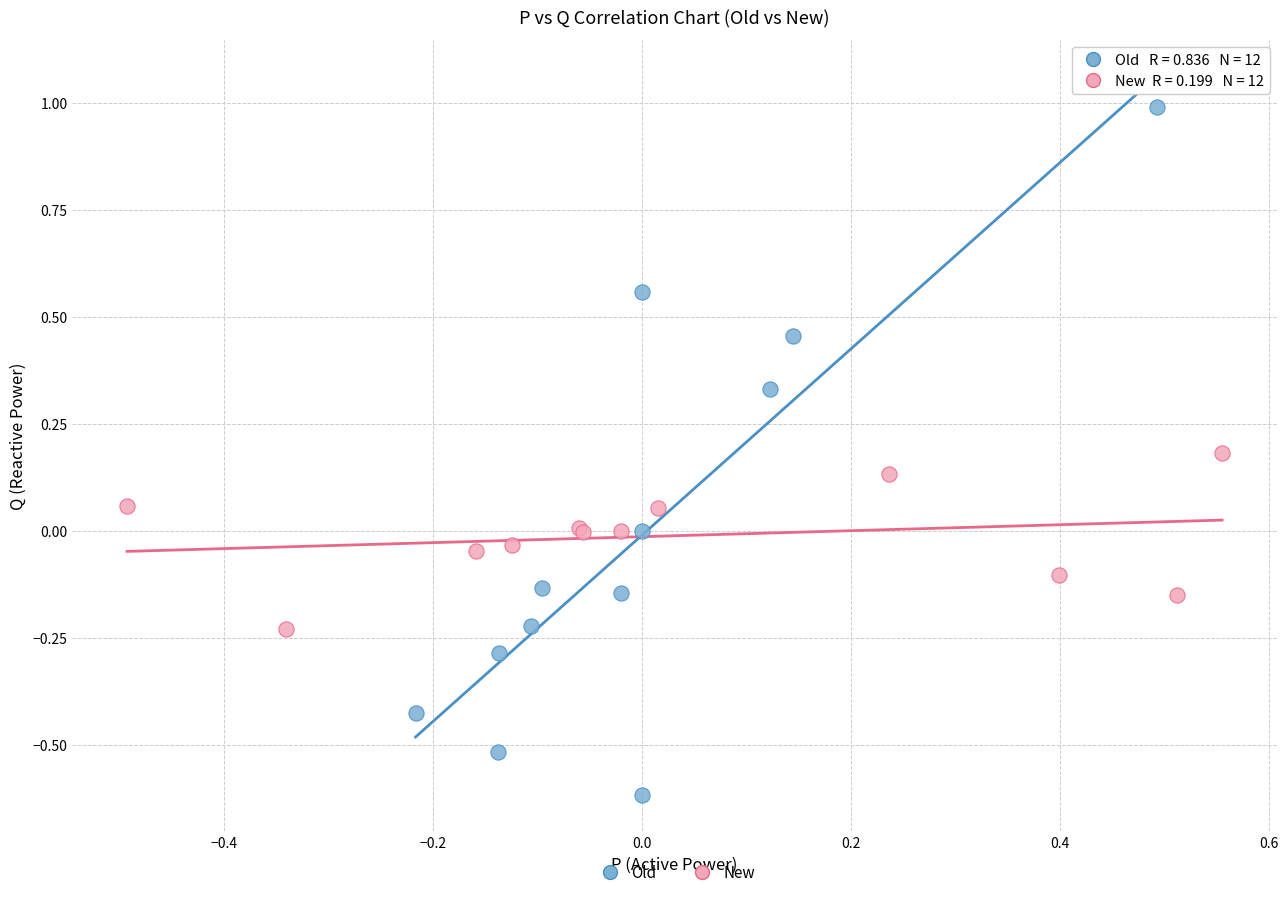

Which series has the largest Y range (max minus min)?

Old